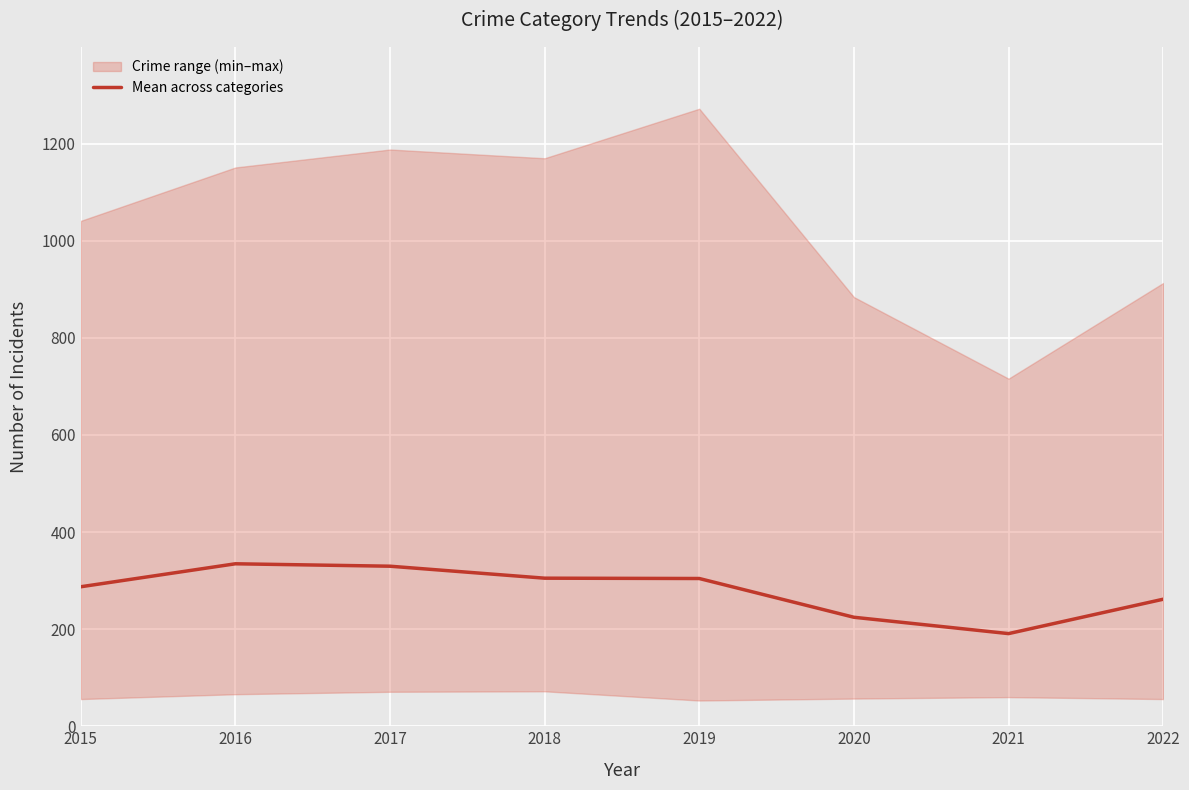

What is the difference between the values at 2016 and 2017?

5.0